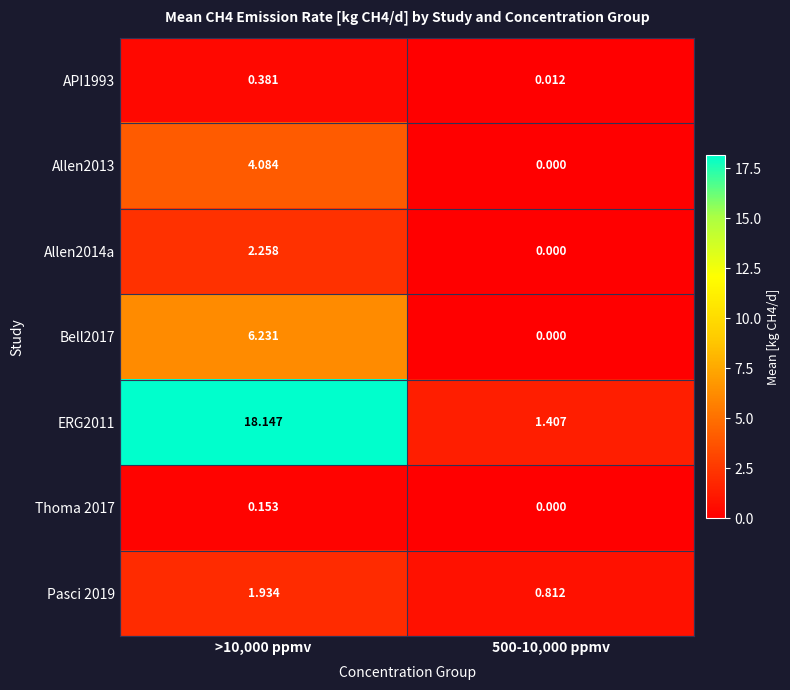

How many values in the Allen2013 series exceed 4?

1